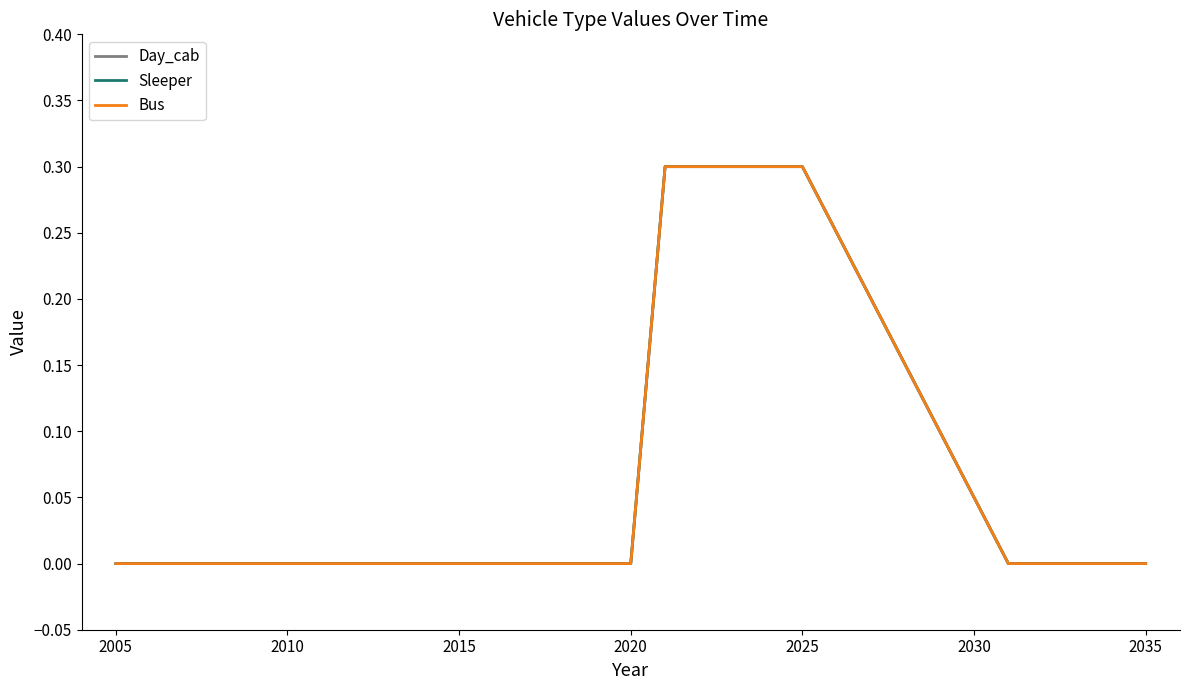

What is the average value of the Sleeper series?

0.1